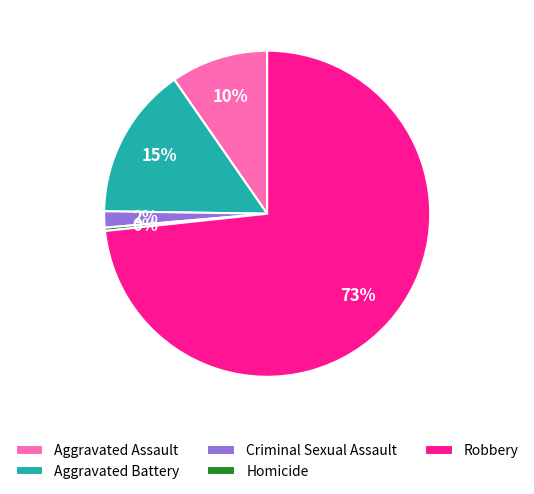

Which slice represents more than half of the pie?

Robbery